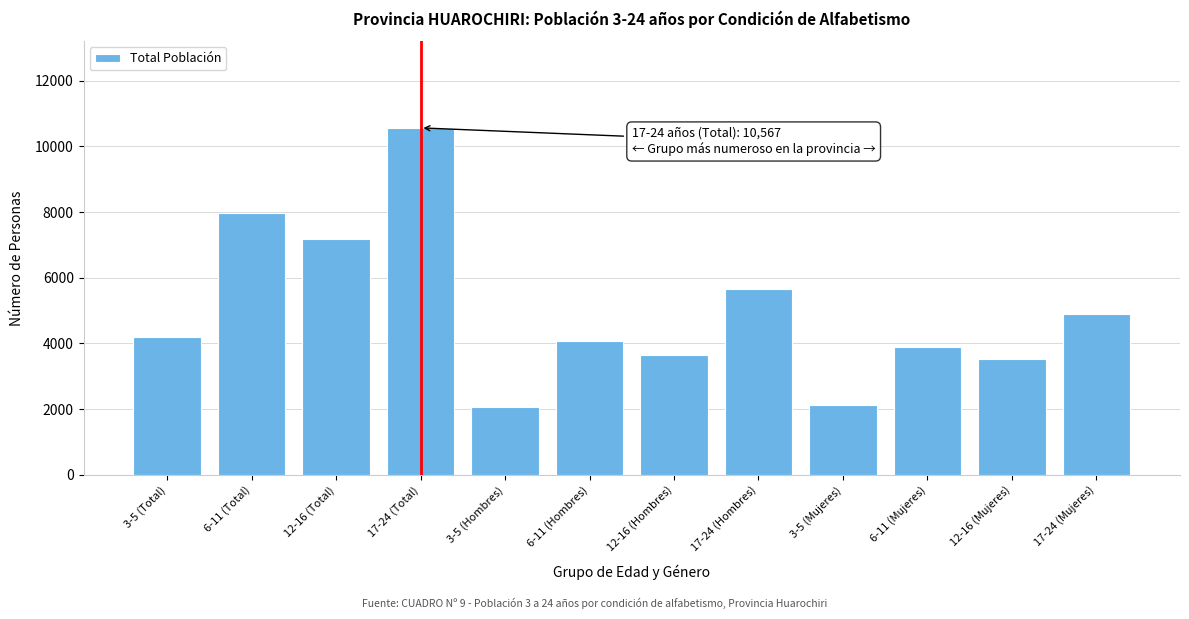

Reading left to right, extract all data points from this chart.

3-5 (Total)=4194	6-11 (Total)=7973	12-16 (Total)=7177	17-24 (Total)=10567	3-5 (Hombres)=2064	6-11 (Hombres)=4089	12-16 (Hombres)=3637	17-24 (Hombres)=5666	3-5 (Mujeres)=2130	6-11 (Mujeres)=3884	12-16 (Mujeres)=3540	17-24 (Mujeres)=4901